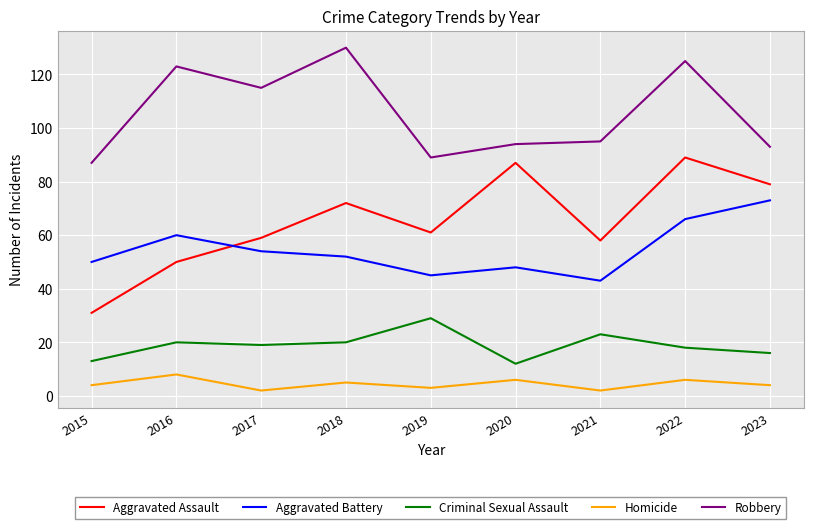

Reading left to right, extract all data points from this chart.

Aggravated Assault: 2015=31	2016=50	2017=59	2018=72	2019=61	2020=87	2021=58	2022=89	2023=79
Aggravated Battery: 2015=50	2016=60	2017=54	2018=52	2019=45	2020=48	2021=43	2022=66	2023=73
Criminal Sexual Assault: 2015=13	2016=20	2017=19	2018=20	2019=29	2020=12	2021=23	2022=18	2023=16
Homicide: 2015=4	2016=8	2017=2	2018=5	2019=3	2020=6	2021=2	2022=6	2023=4
Robbery: 2015=87	2016=123	2017=115	2018=130	2019=89	2020=94	2021=95	2022=125	2023=93